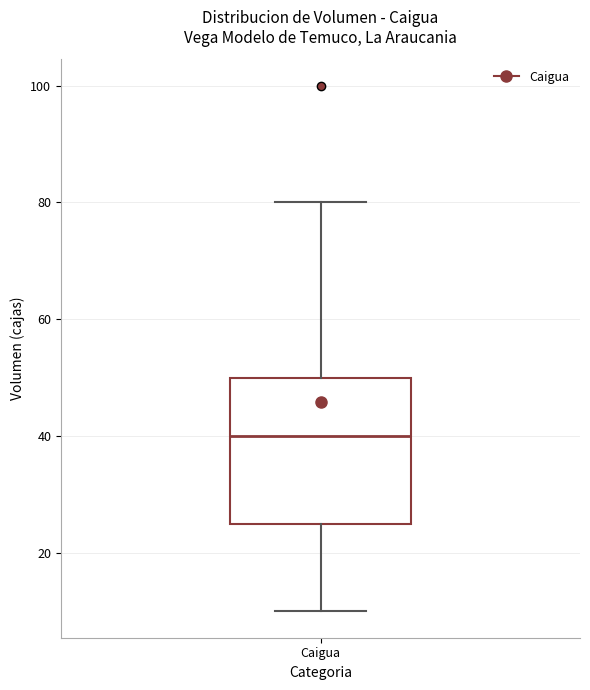

Where is the lower edge of the box for Caigua on the y-axis? The values are not printed on the chart, so give them approximately, as read against the axis.

26